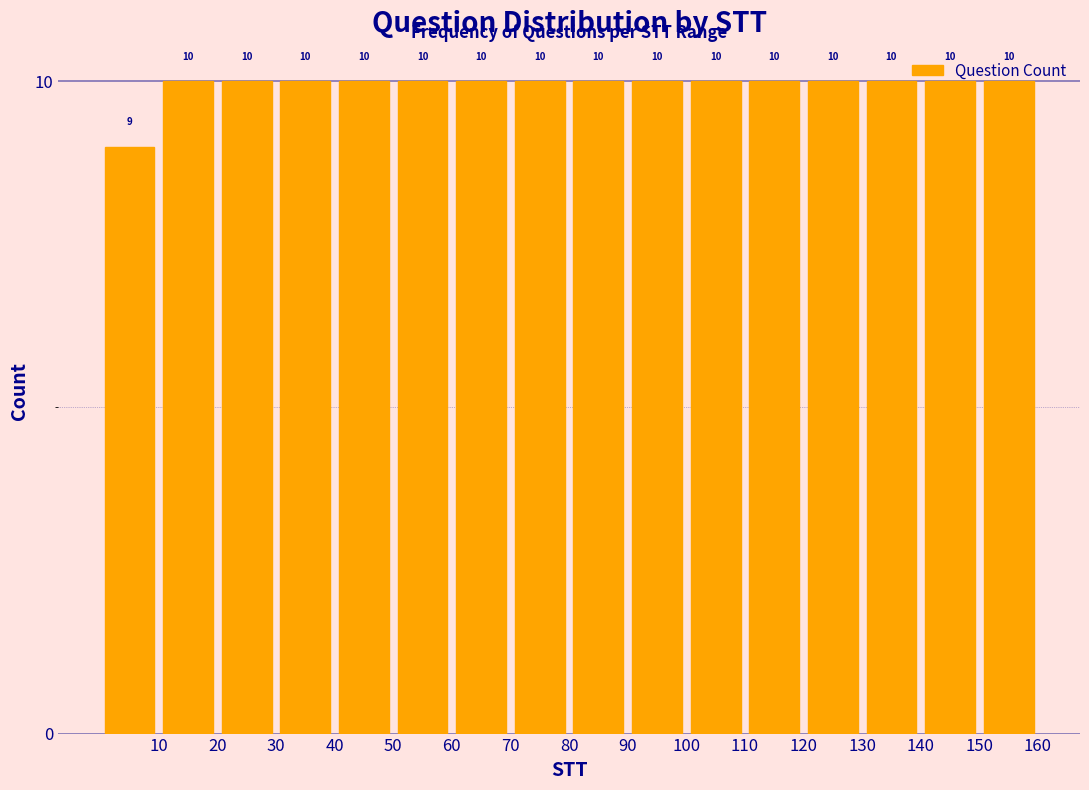

Reading left to right, transcribe this chart: for each bar, give the range it covers on the x-axis and its height.

0 to 10: 9
10 to 20: 10
20 to 30: 10
30 to 40: 10
40 to 50: 10
50 to 60: 10
60 to 70: 10
70 to 80: 10
80 to 90: 10
90 to 100: 10
100 to 110: 10
110 to 120: 10
120 to 130: 10
130 to 140: 10
140 to 150: 10
150 to 160: 10